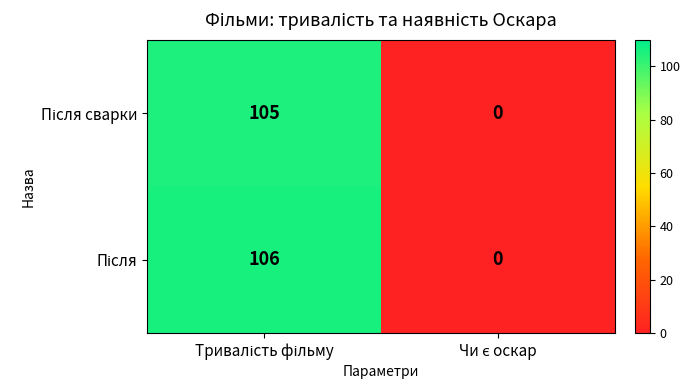

How many data points does each series have?

2